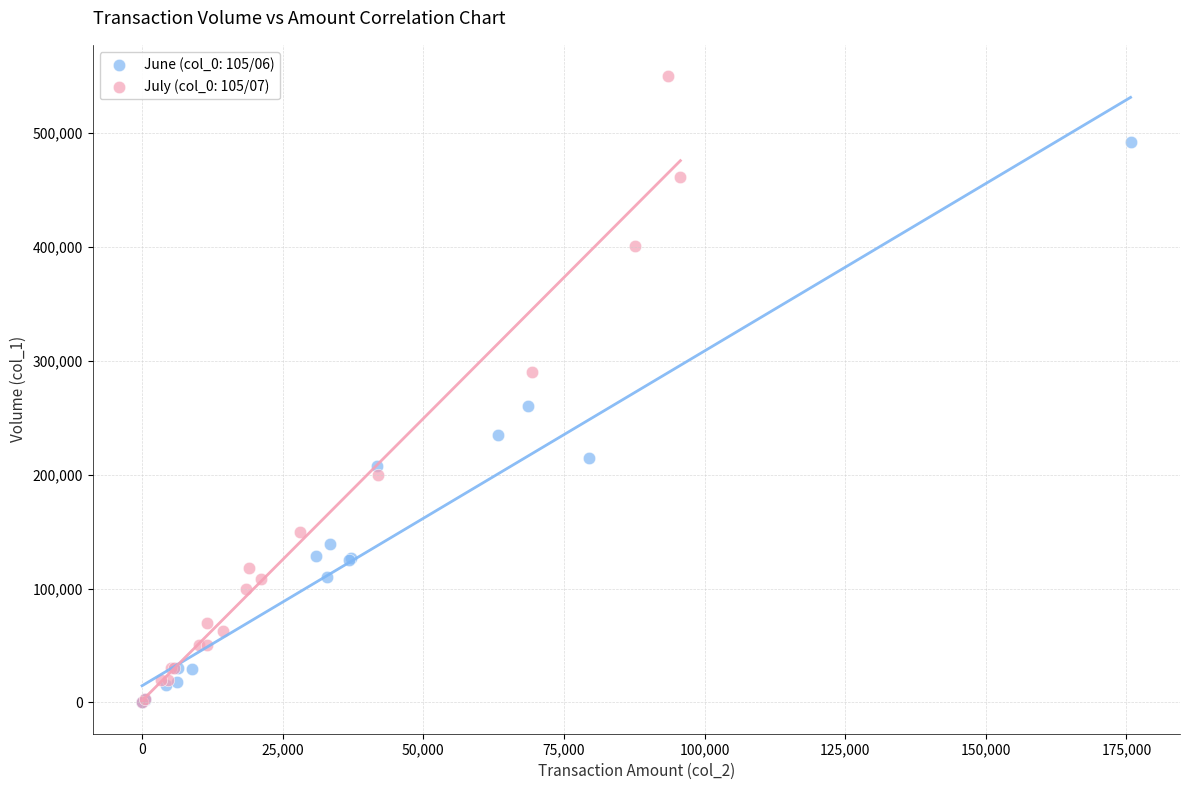

Which series contains the highest Y value?

July (col_0: 105/07)